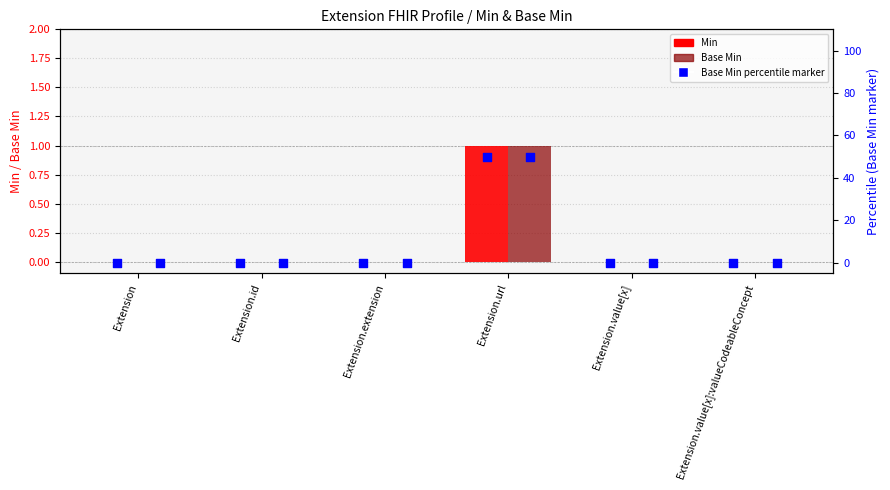

Which series has the largest total across all categories?

Base Min (marker)